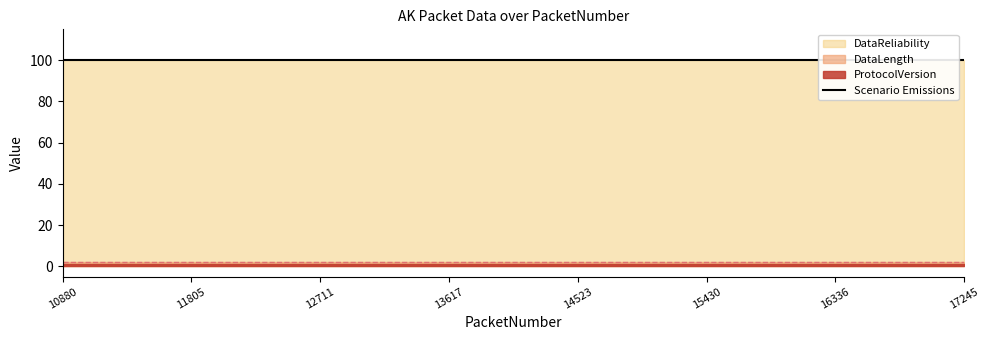

True or false: DataLength and ProtocolVersion cross at least once.

False